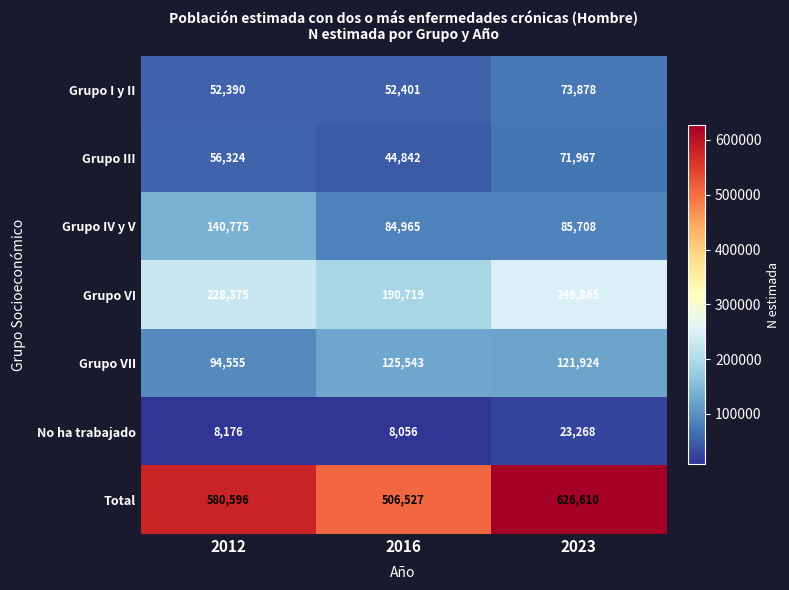

At 2016, list the series in order from smallest to largest.

No ha trabajado, Grupo III, Grupo I y II, Grupo IV y V, Grupo VII, Grupo VI, Total